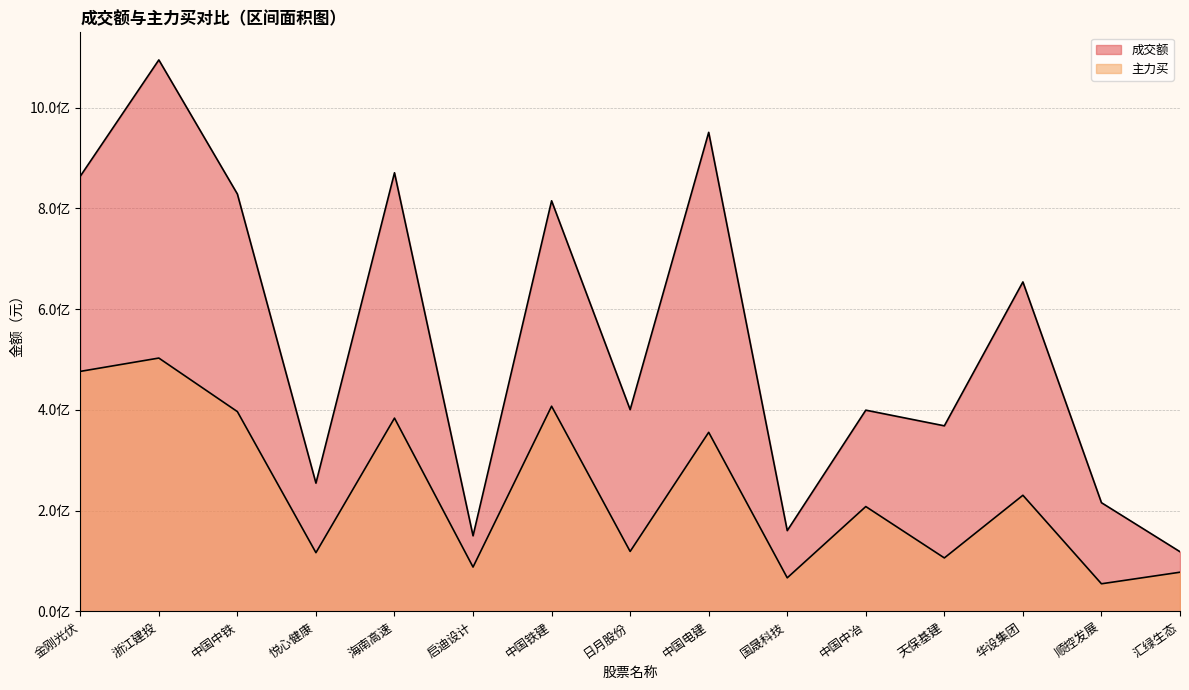

How many data points in 成交额 are less than 400582634?

7